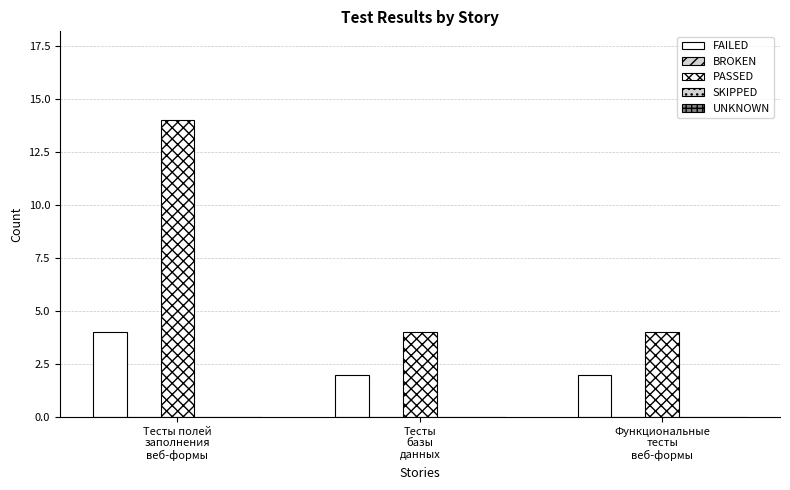

Reading left to right, transcribe all the data shown in this chart.

FAILED: 4	2	2
BROKEN: 0	0	0
PASSED: 14	4	4
SKIPPED: 0	0	0
UNKNOWN: 0	0	0